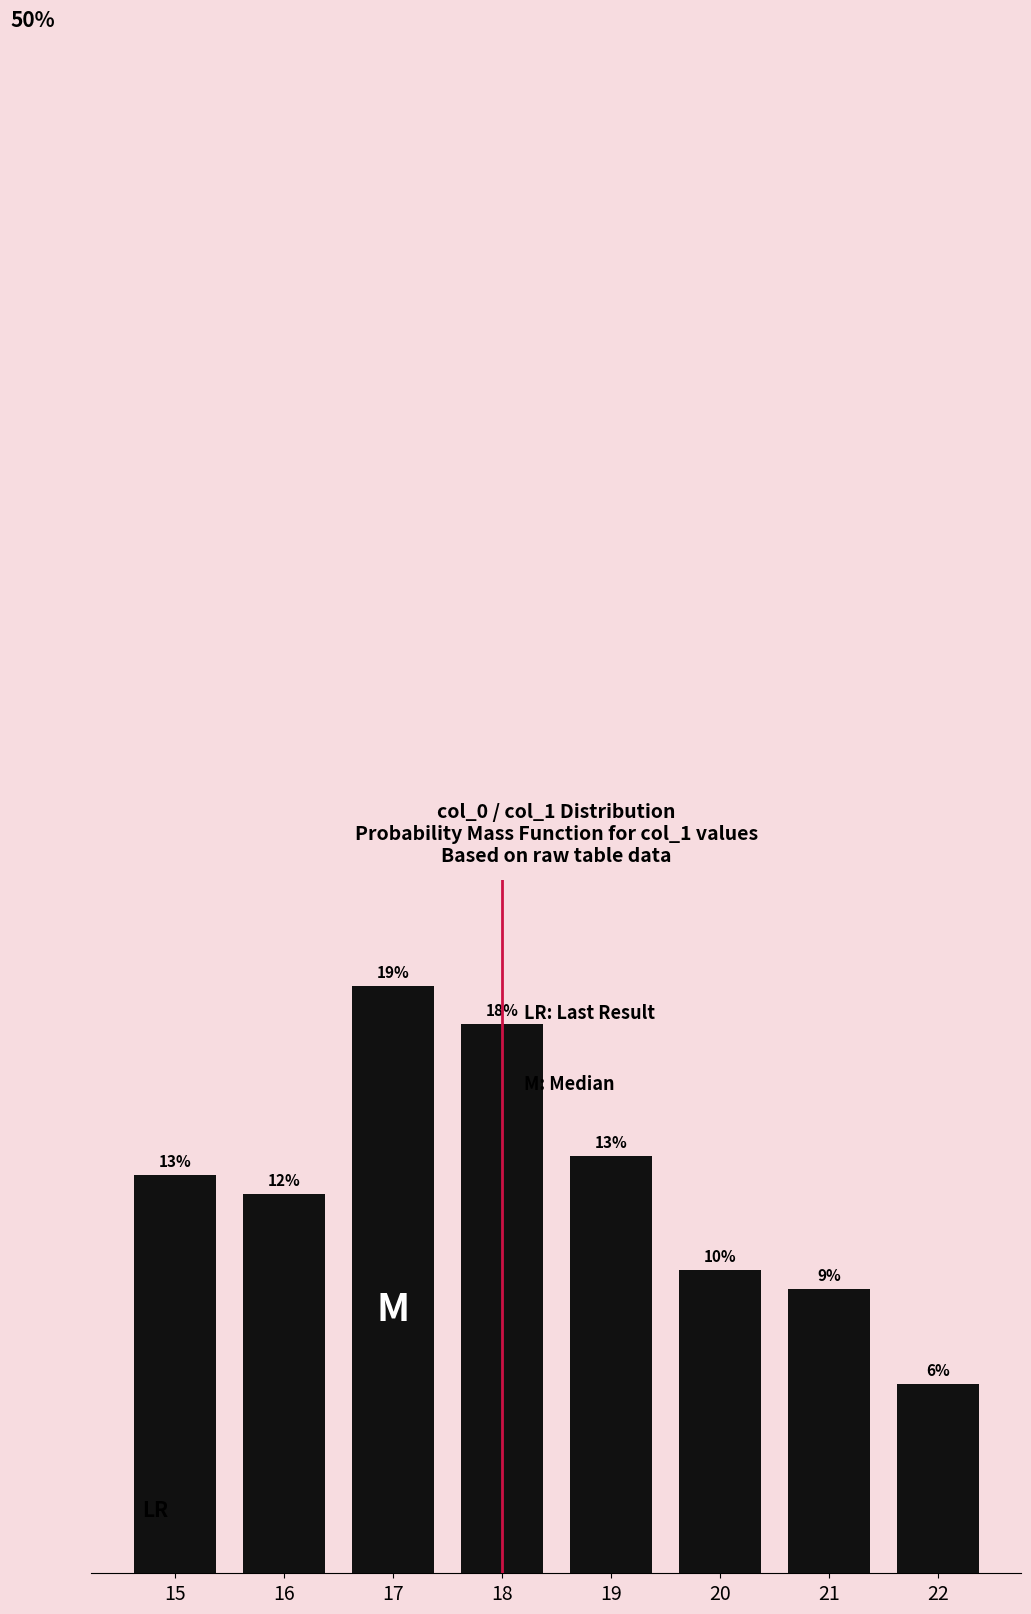

What is the difference between the second highest and second lowest values?

0.1